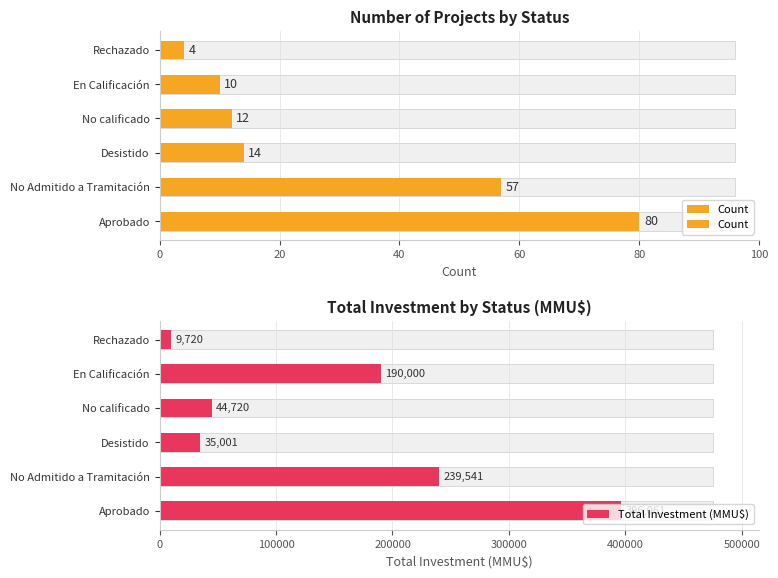

The value of Count at No calificado is 18. True or false?

False